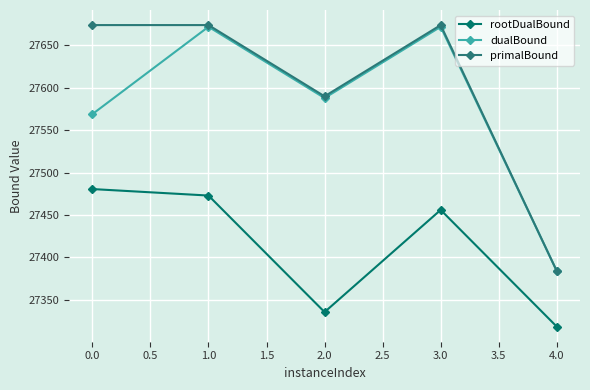

The value of primalBound at 1.0 is 27674.0. True or false?

True